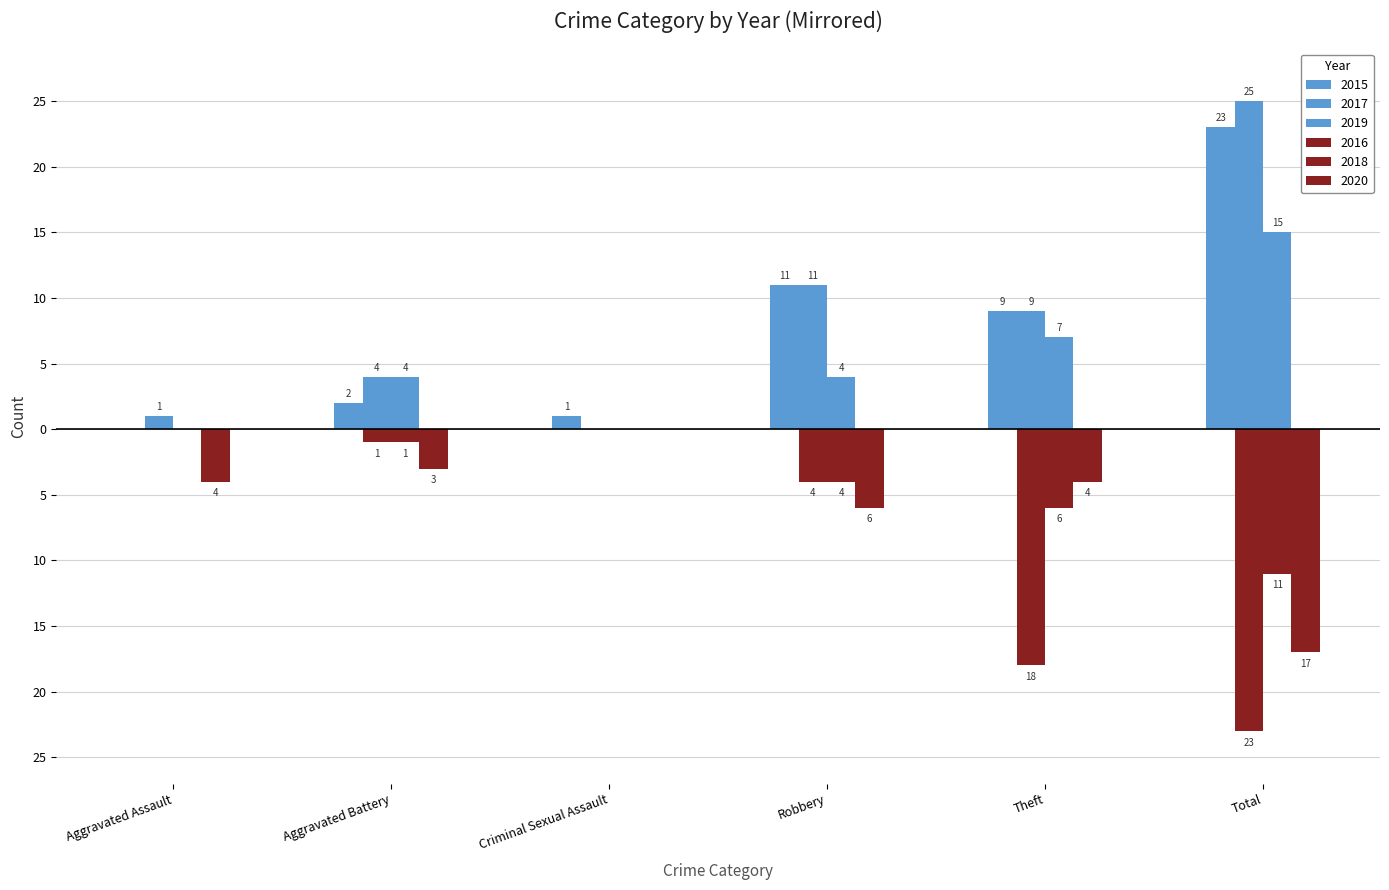

What is the highest value of the 2017 series?

25